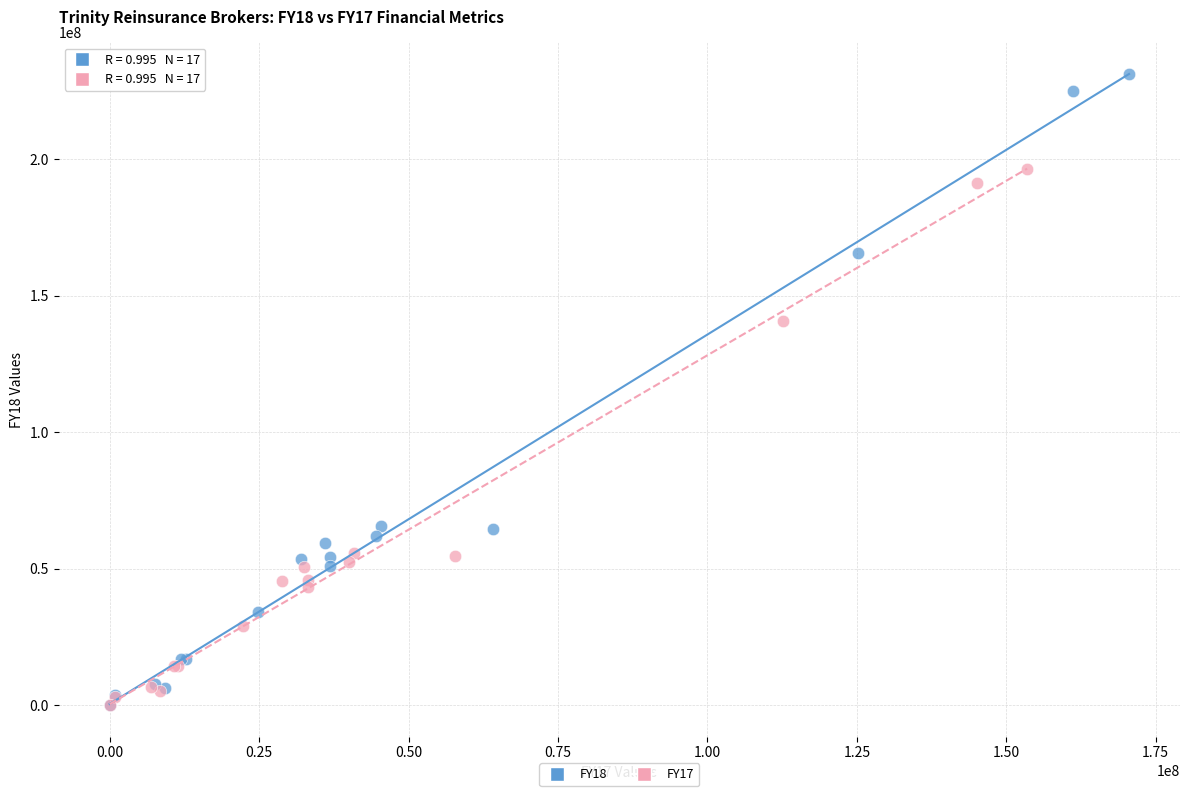

Which series has the largest Y range (max minus min)?

FY18